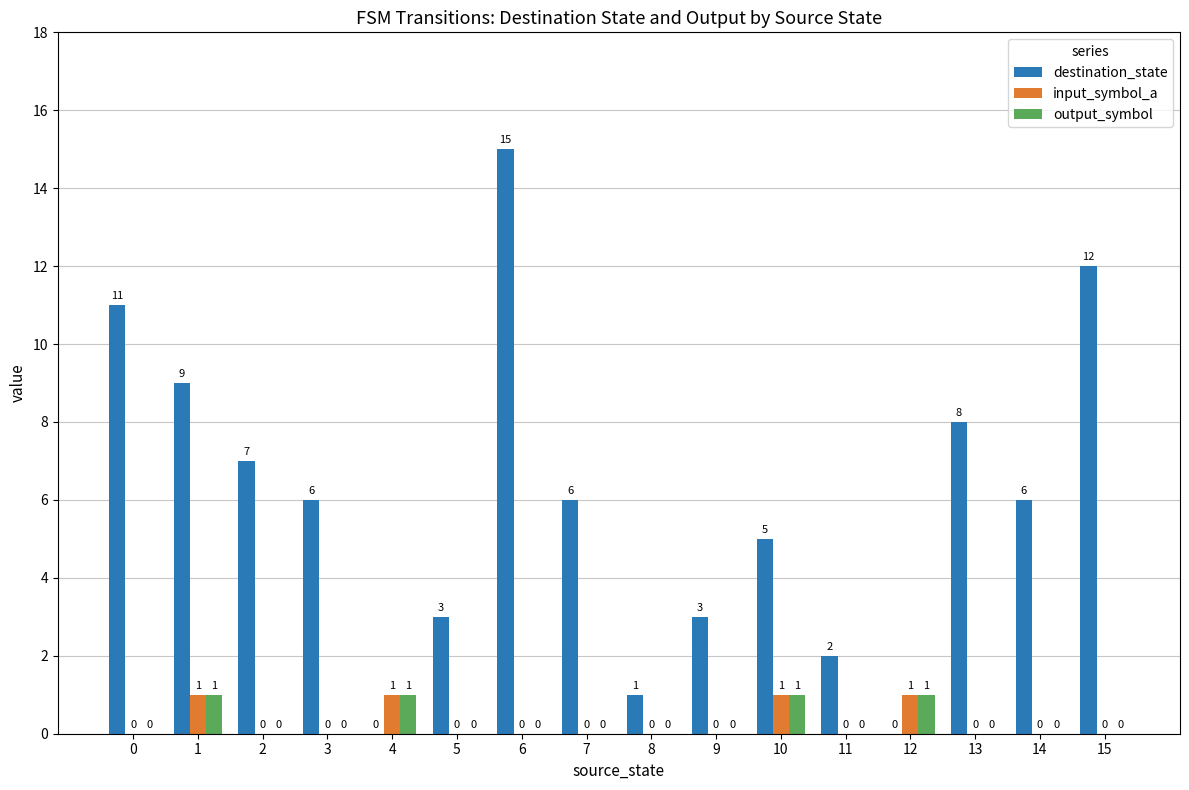

How many series are shown in this chart?

3